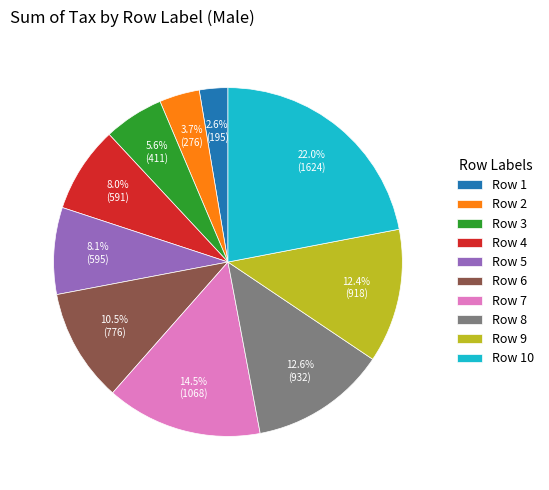

How many slices are in this pie chart?

10